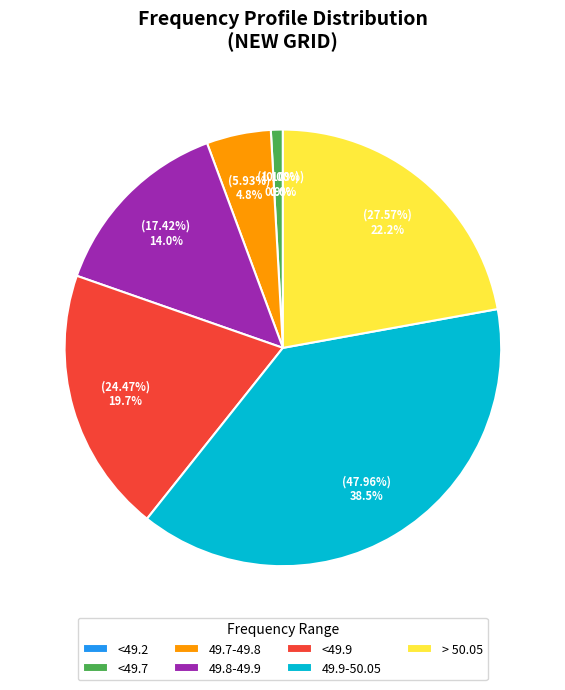

To the nearest percent, what portion does 49.7-49.8 represent?

5%